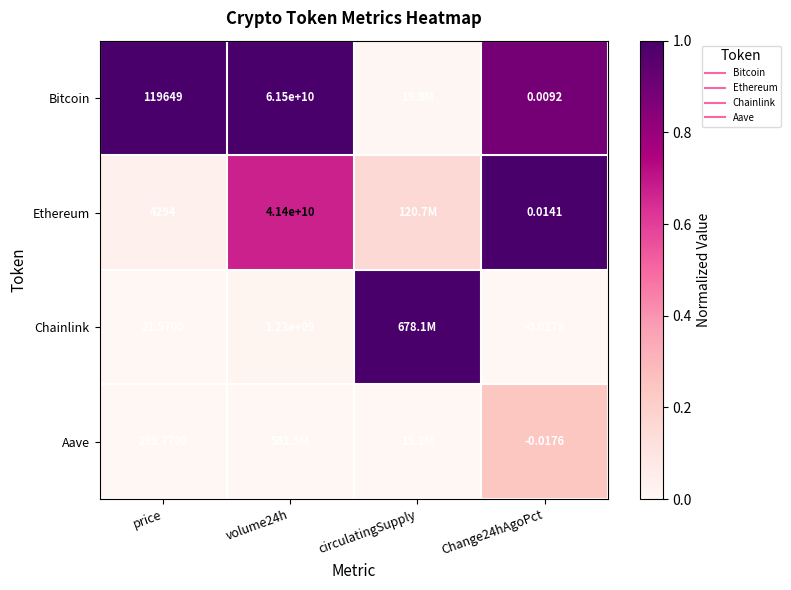

The Aave series shows 0.0 at volume24h. True or false?

True